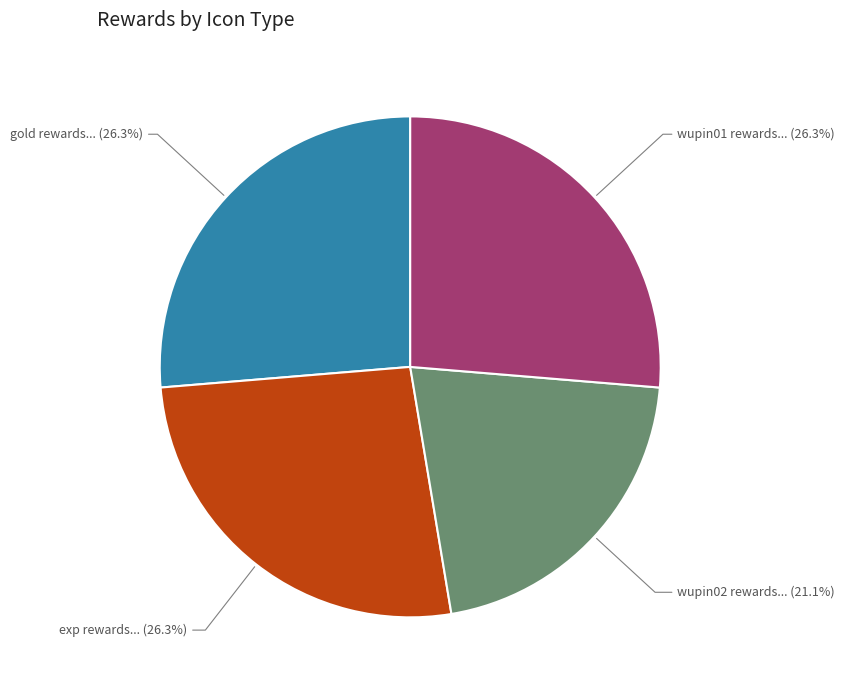

Is there a majority slice in this chart?

No